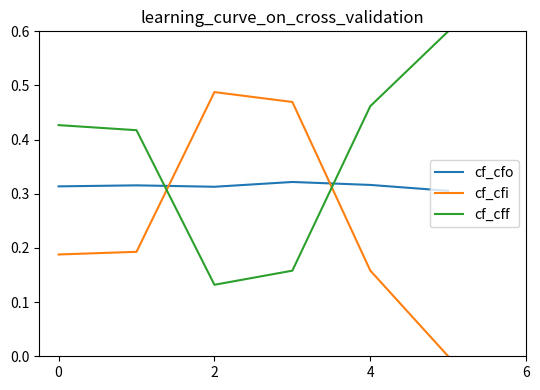

In cf_cfo, how many points are higher than both neighbors (excluding endpoints)?

2